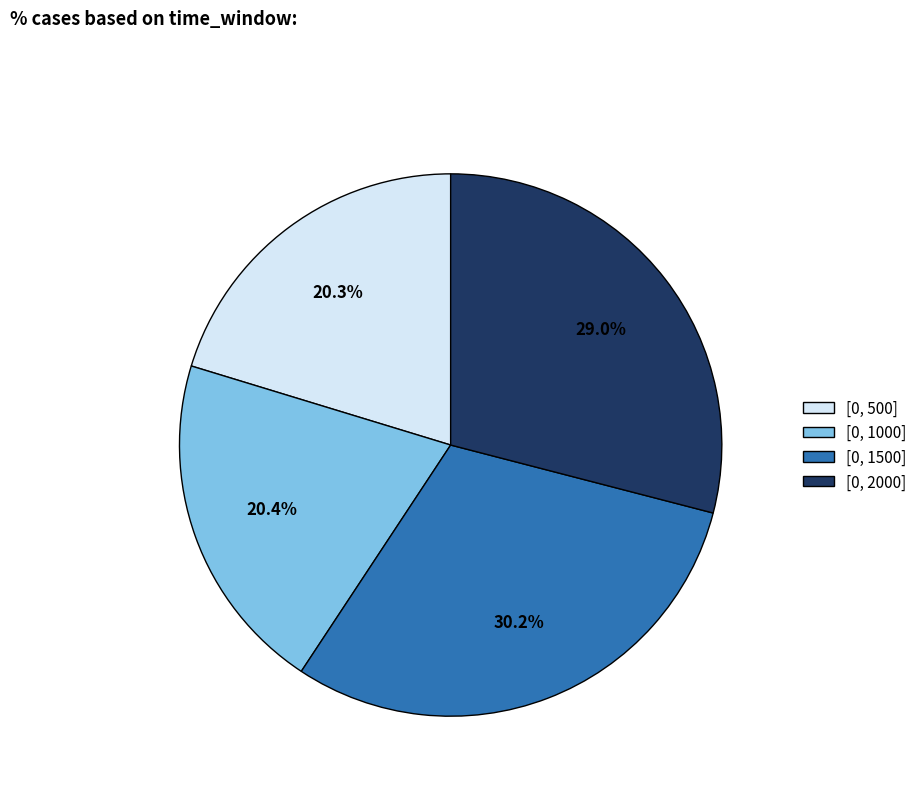

Which slice is the largest?

[0, 1500]